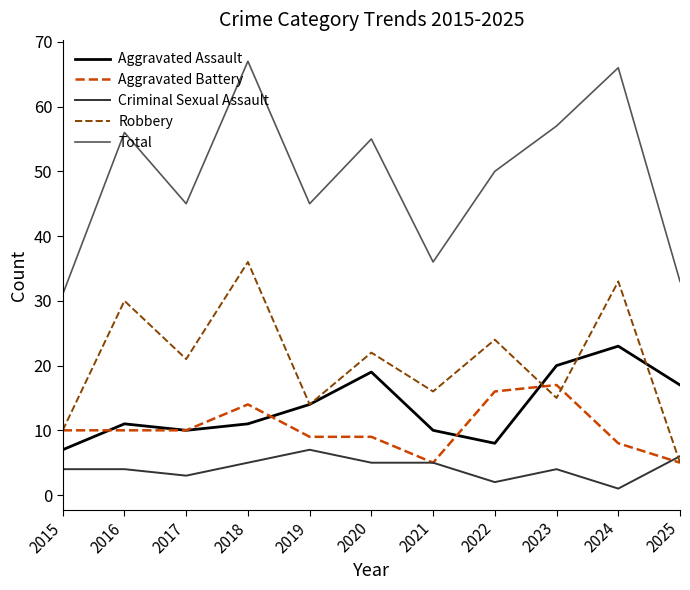

True or false: Total and Criminal Sexual Assault cross at least once.

False